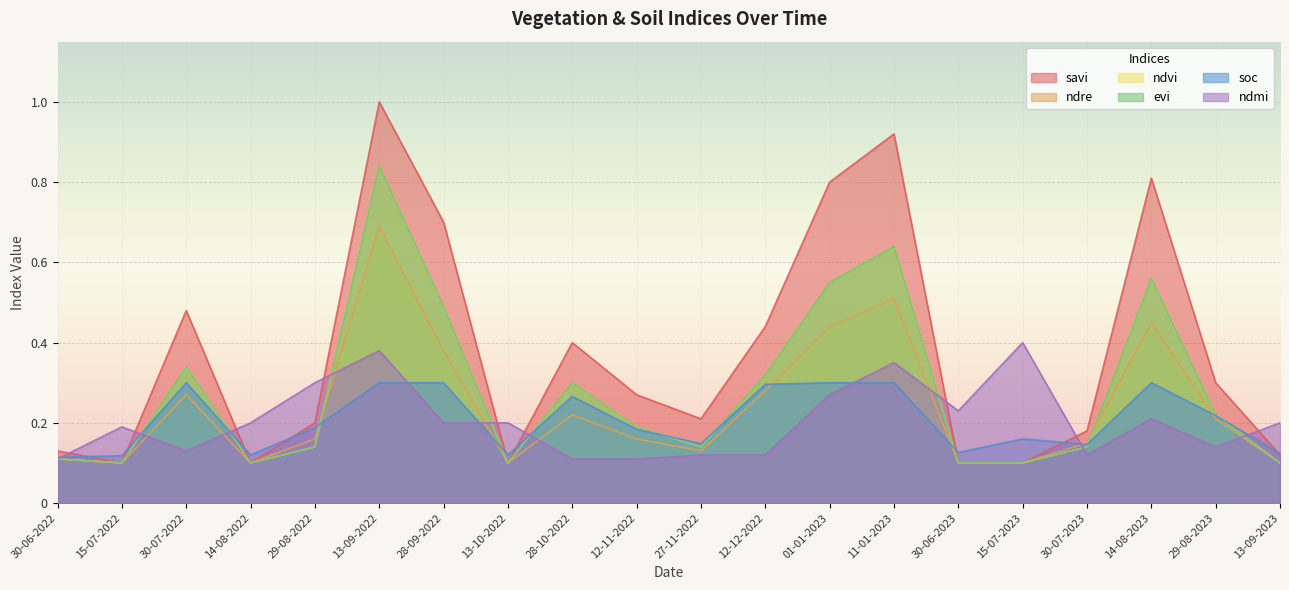

True or false: evi and savi intersect in this chart.

False